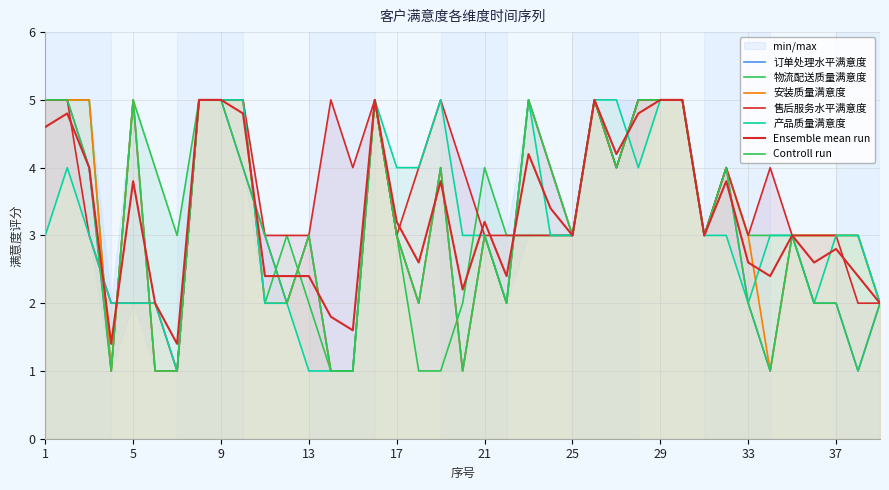

Between 1 and 25, which series saw the biggest shift?

订单处理水平满意度